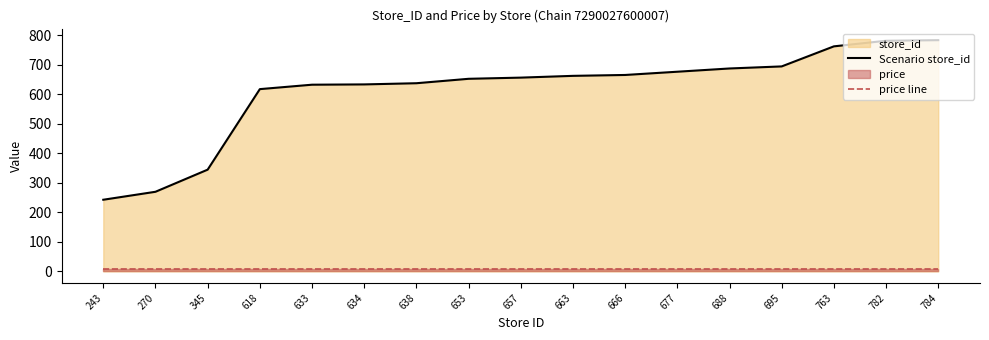

Reading right to left, extract all data points from this chart.

Scenario store_id: 784=784.0	782=782.0	763=763.0	695=695.0	688=688.0	677=677.0	666=666.0	663=663.0	657=657.0	653=653.0	638=638.0	634=634.0	633=633.0	618=618.0	345=345.0	270=270.0	243=243.0
price line: 784=8.9	782=8.9	763=8.9	695=8.9	688=8.9	677=8.9	666=8.9	663=8.9	657=8.9	653=8.9	638=8.9	634=8.9	633=8.9	618=8.9	345=8.9	270=8.9	243=8.9